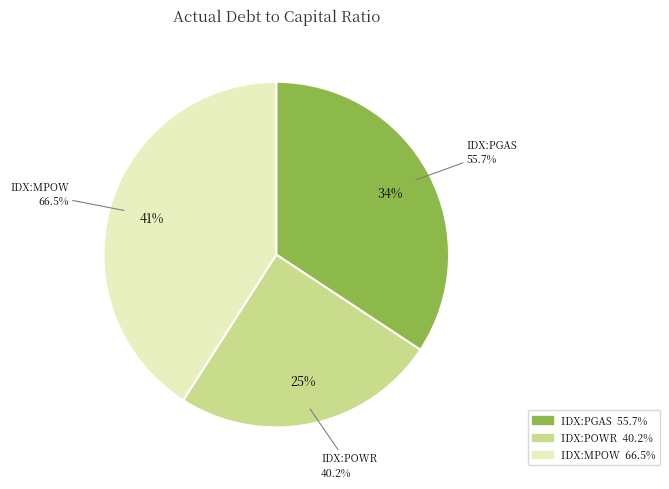

Rank the categories by value from highest to lowest.

PT Megapower Makmur Tbk (IDX:MPOW), PT Perusahaan Gas Negara Tbk (IDX:PGAS), PT Cikarang Listrindo Tbk (IDX:POWR)